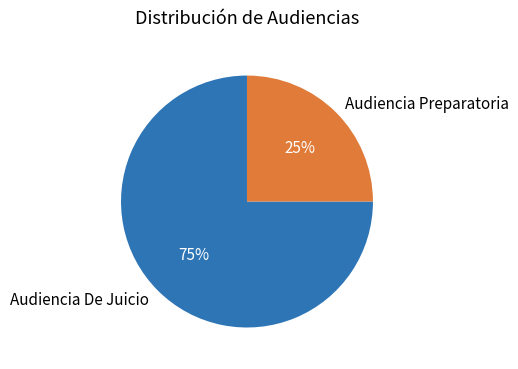

Combined, do Audiencia Preparatoria and Audiencia De Juicio account for over 50%?

Yes